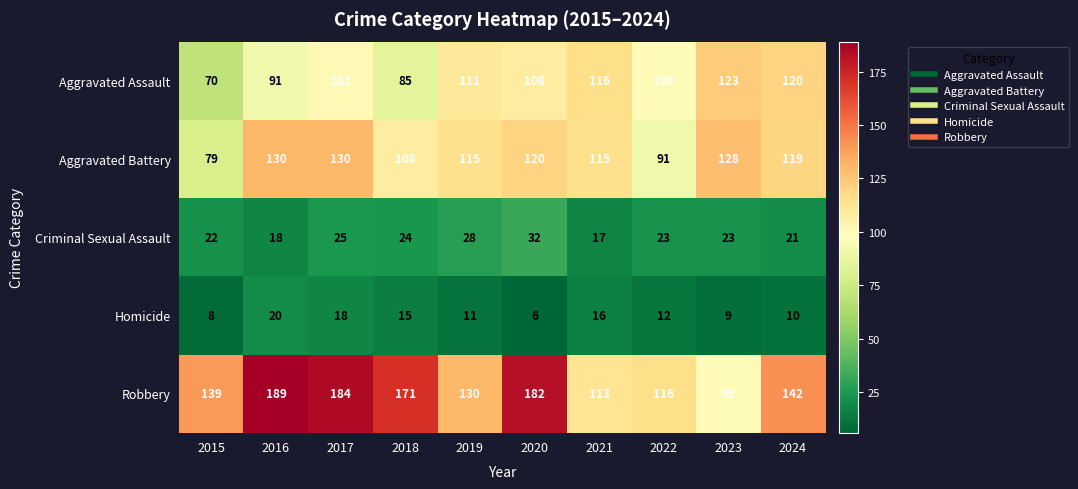

At which category does the chart reach its minimum across all series?

2020